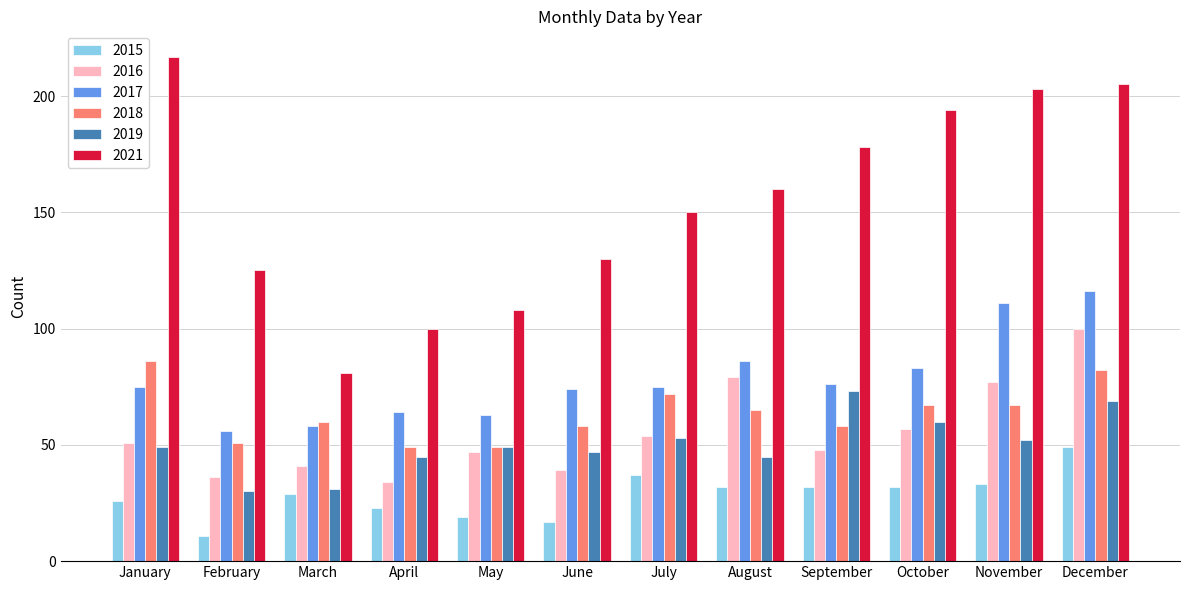

At which label does 2017 reach its minimum?

February